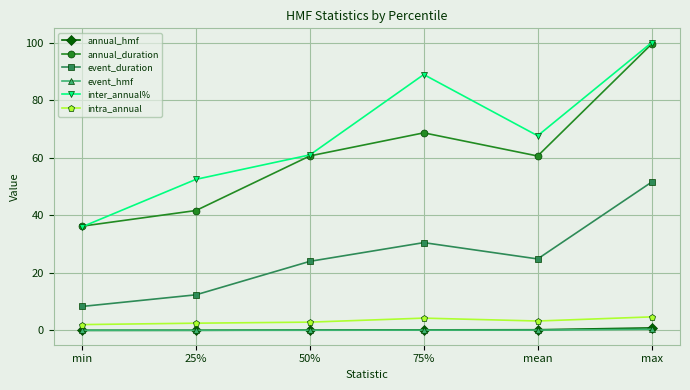

What are all the series names shown in the legend?

annual_hmf, annual_duration, event_duration, event_hmf, inter_annual%, intra_annual